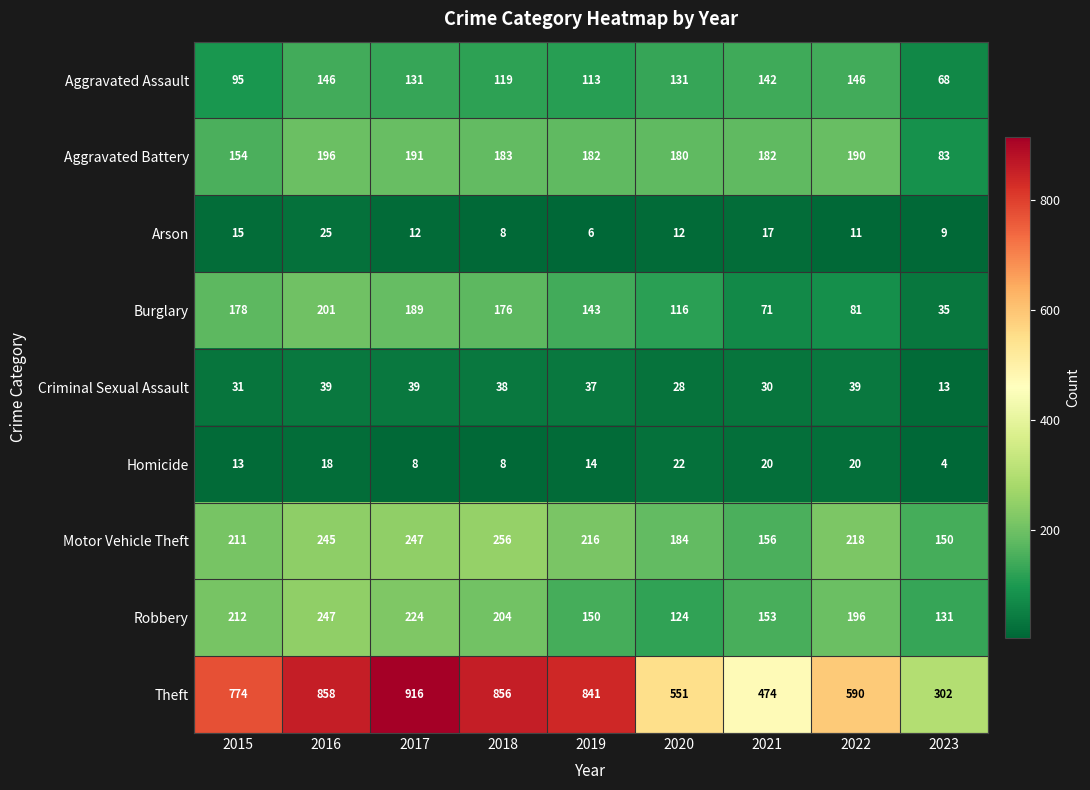

List the series in order of their peak value, lowest first.

Homicide, Arson, Criminal Sexual Assault, Aggravated Assault, Aggravated Battery, Burglary, Robbery, Motor Vehicle Theft, Theft